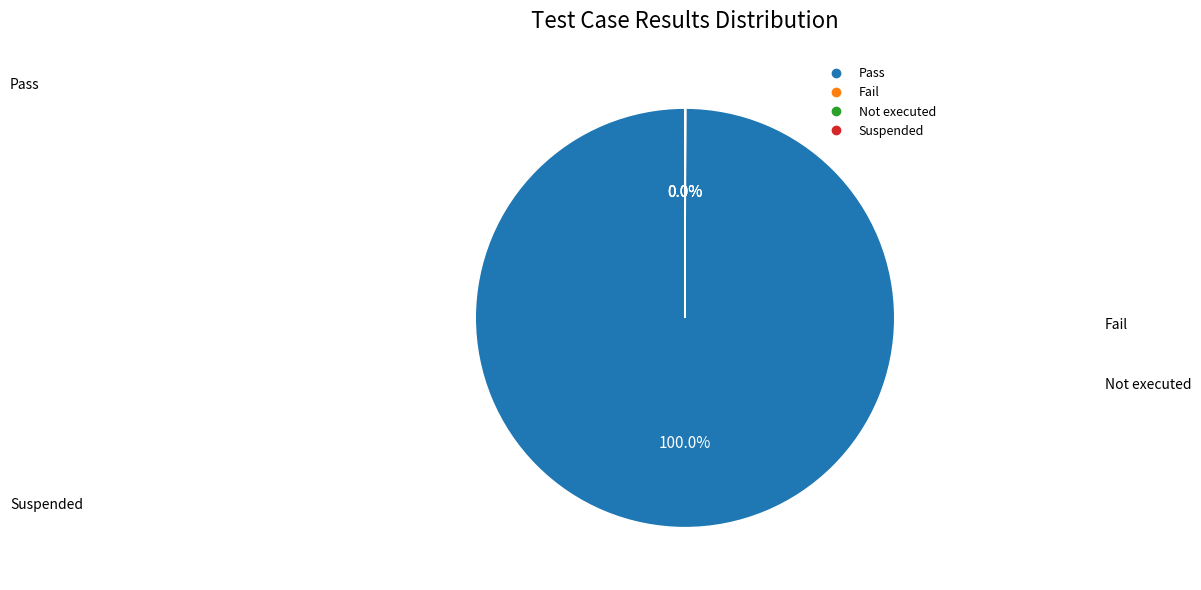

Which slice is the largest?

Pass